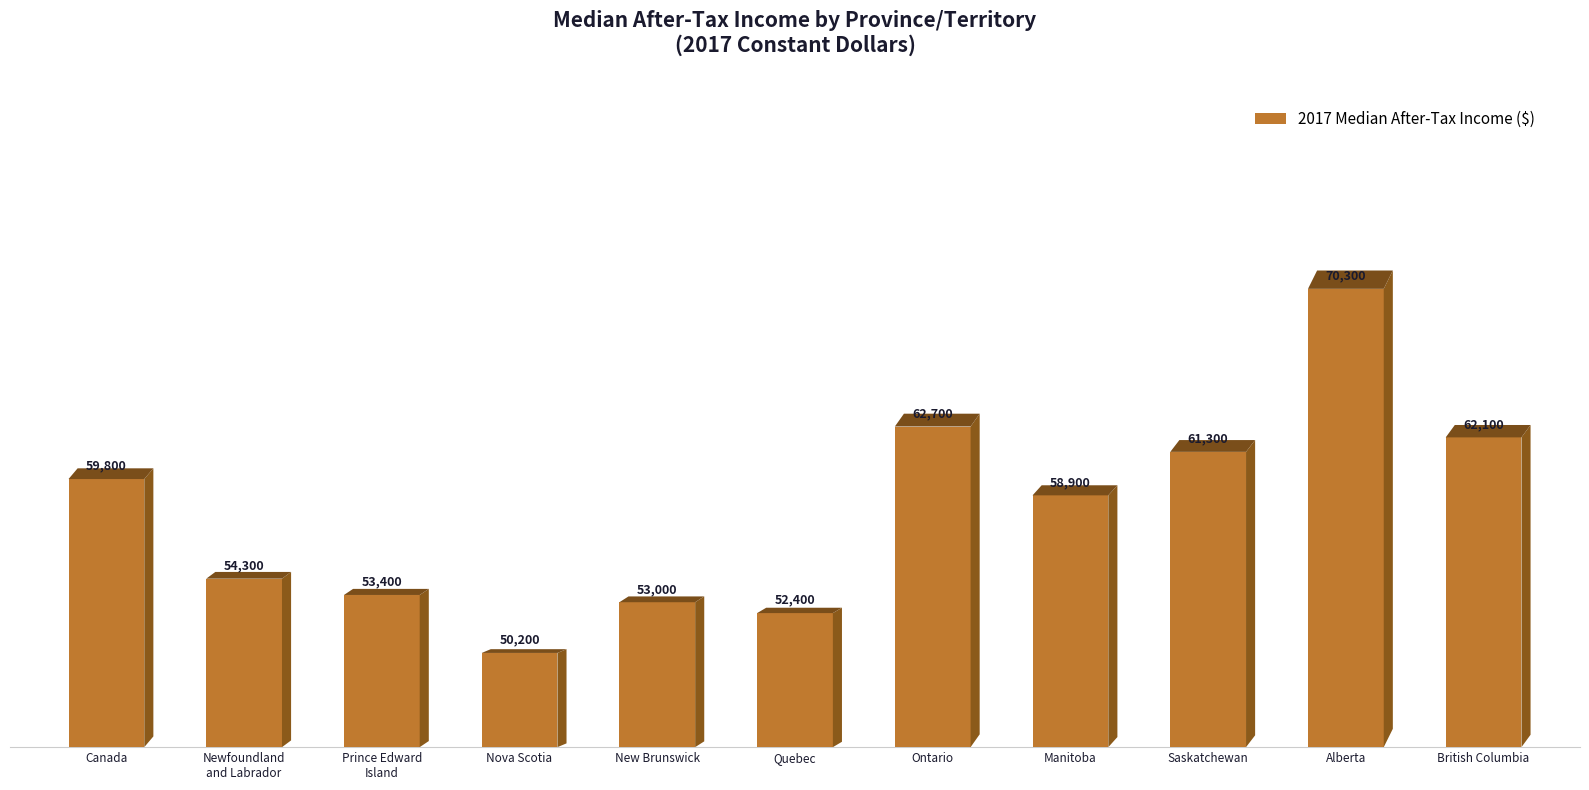

Which category has the highest value across all series?

Alberta